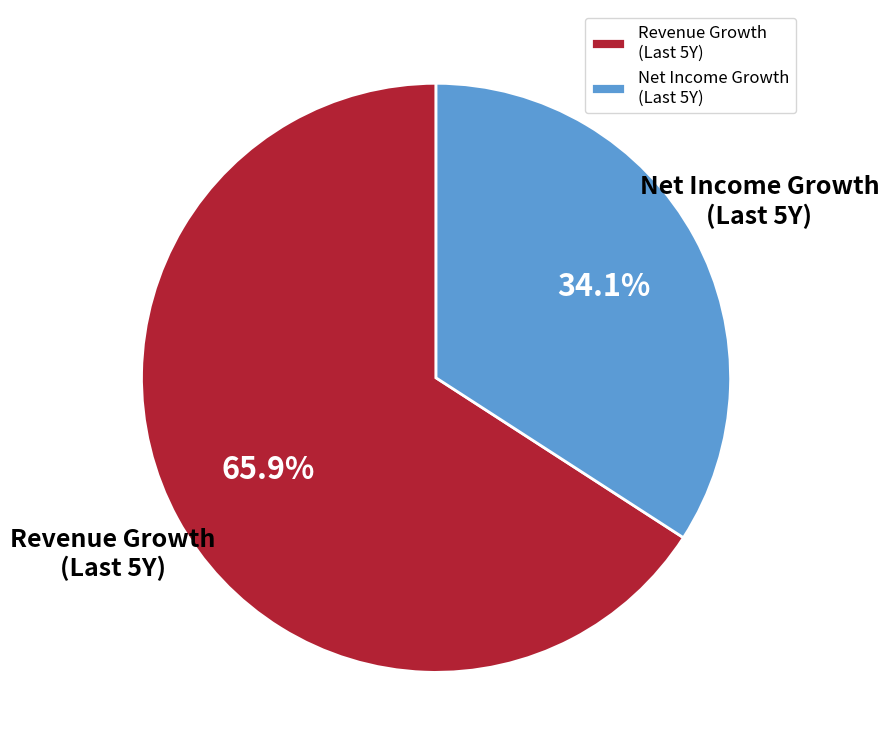

Rank the categories by value from highest to lowest.

Revenue Growth (Last 5Y), Net Income Growth (Last 5Y)